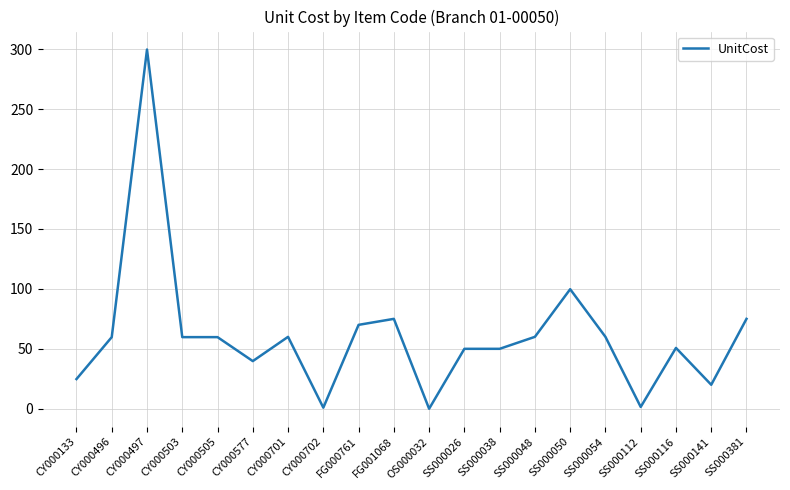

Which category has the highest value across all series?

CY000497